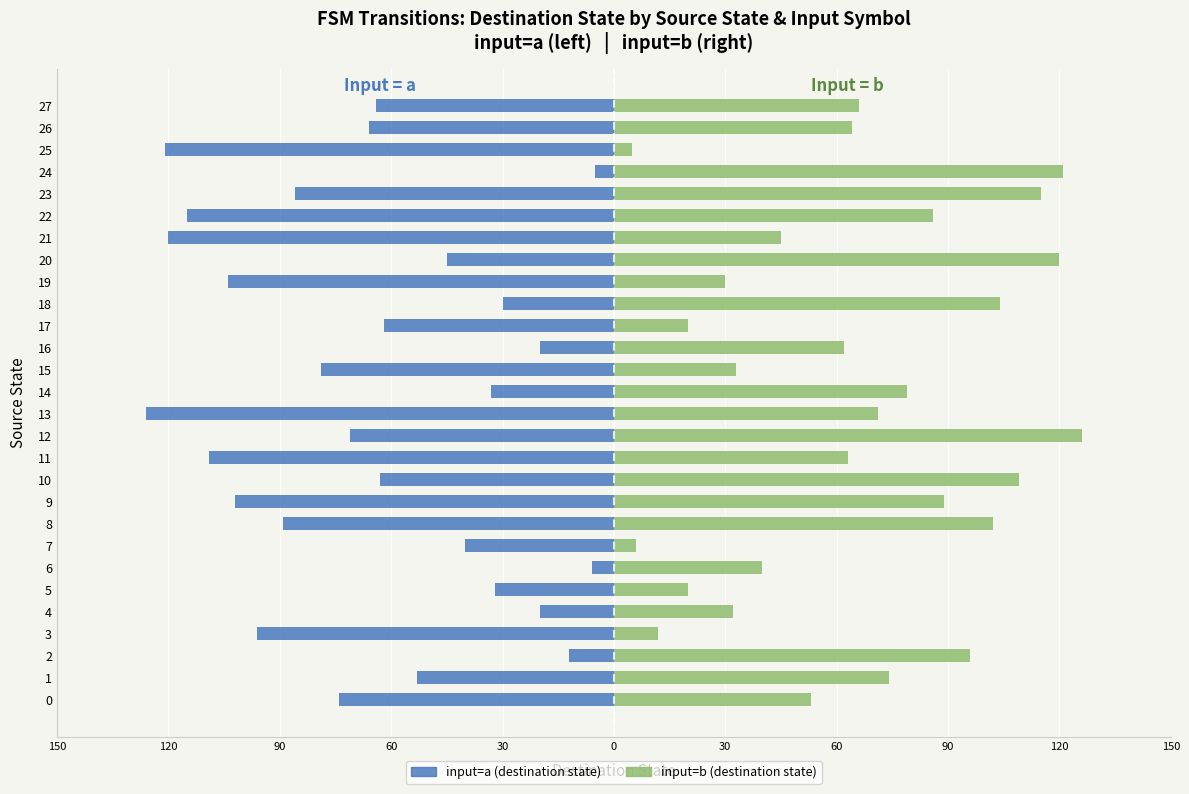

Read the input=a value at 21.

-120